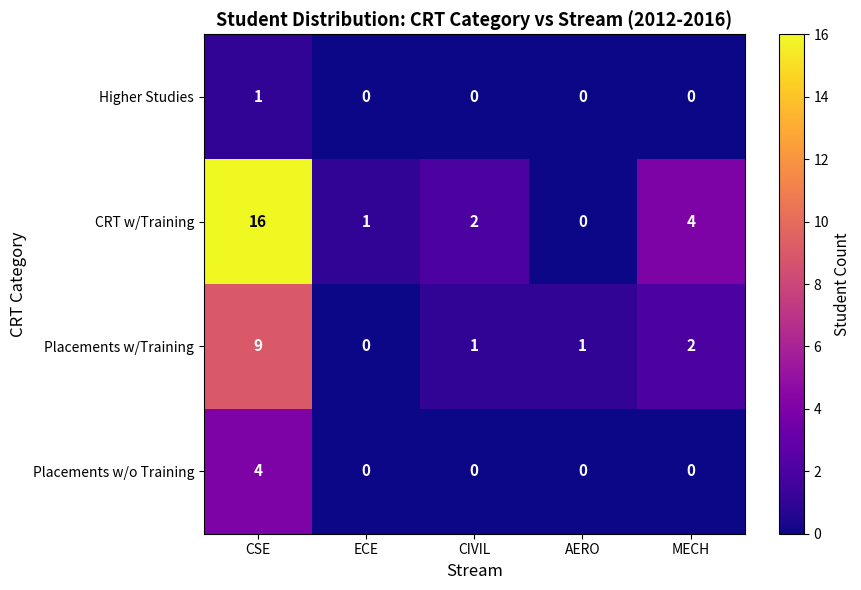

List the series in order of their peak value, lowest first.

Higher Studies, Placements w/o Training, Placements w/Training, CRT w/Training